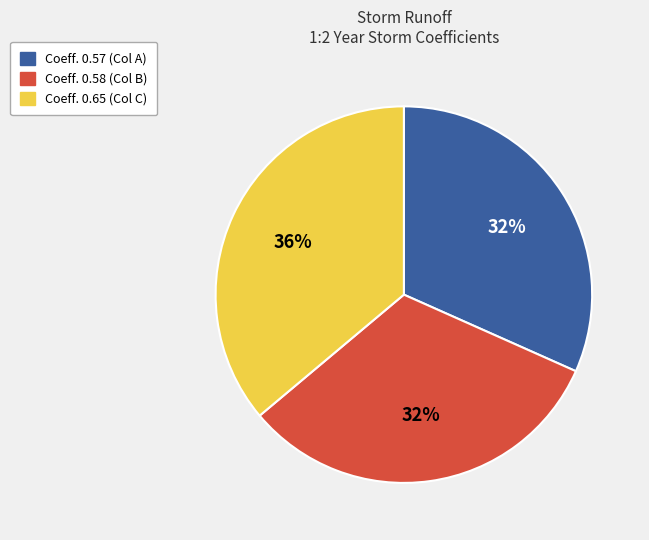

What percentage is the Coeff. 0.65 (Col C) slice, to the nearest percent?

36%